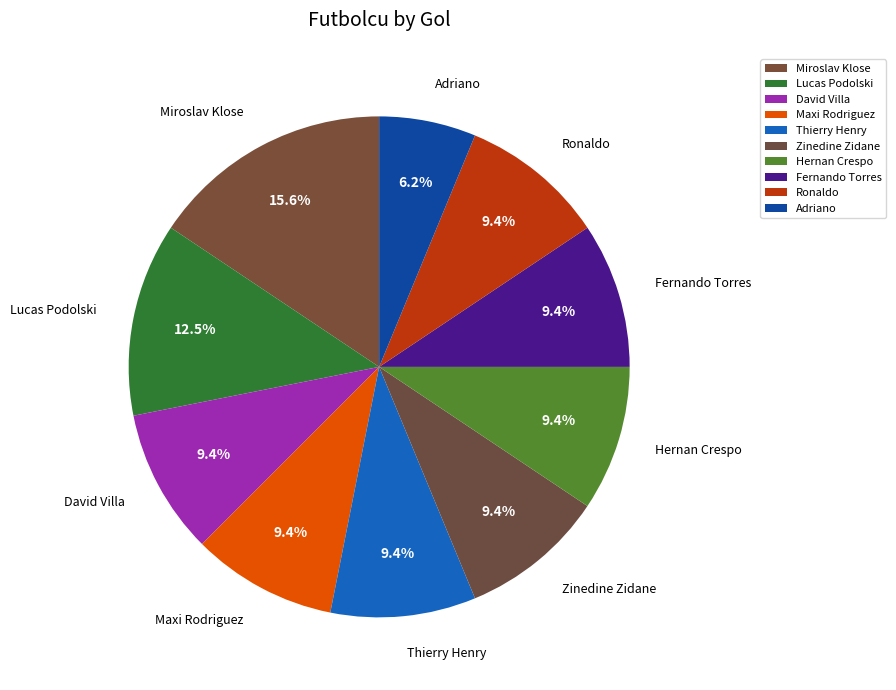

Count the number of slices in the pie.

10